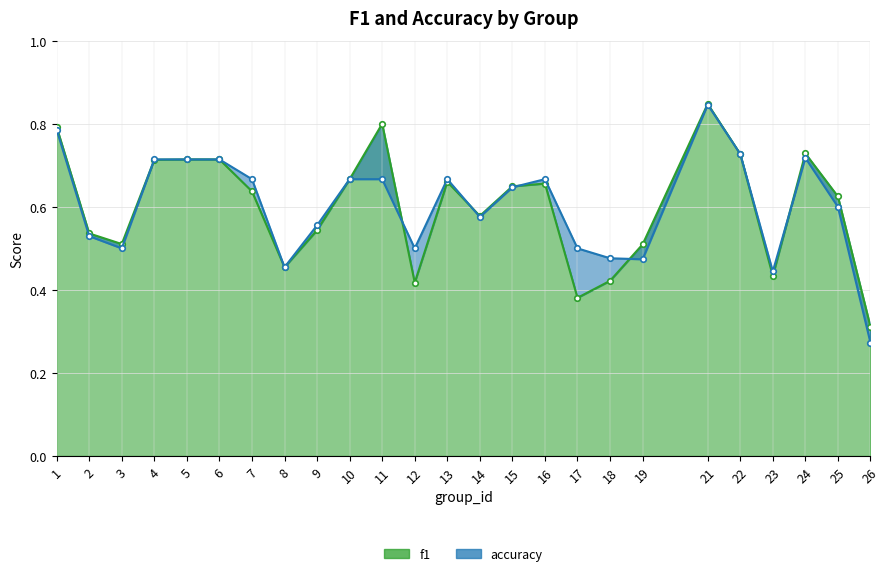

How many lines are shown in the chart?

2